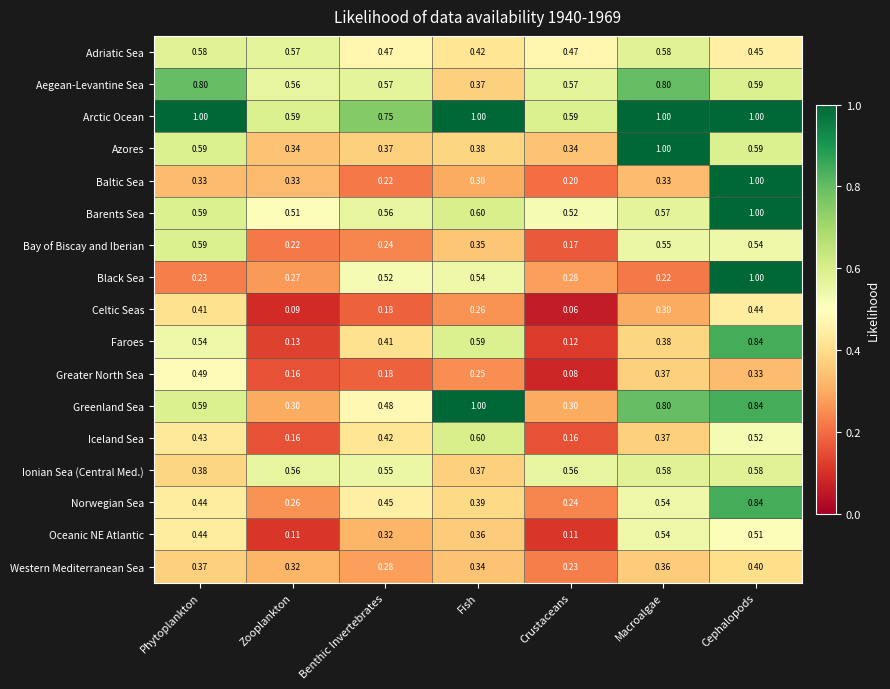

Rank the categories by Norwegian Sea value from lowest to highest.

Crustaceans, Zooplankton, Fish, Phytoplankton, Benthic Invertebrates, Macroalgae, Cephalopods